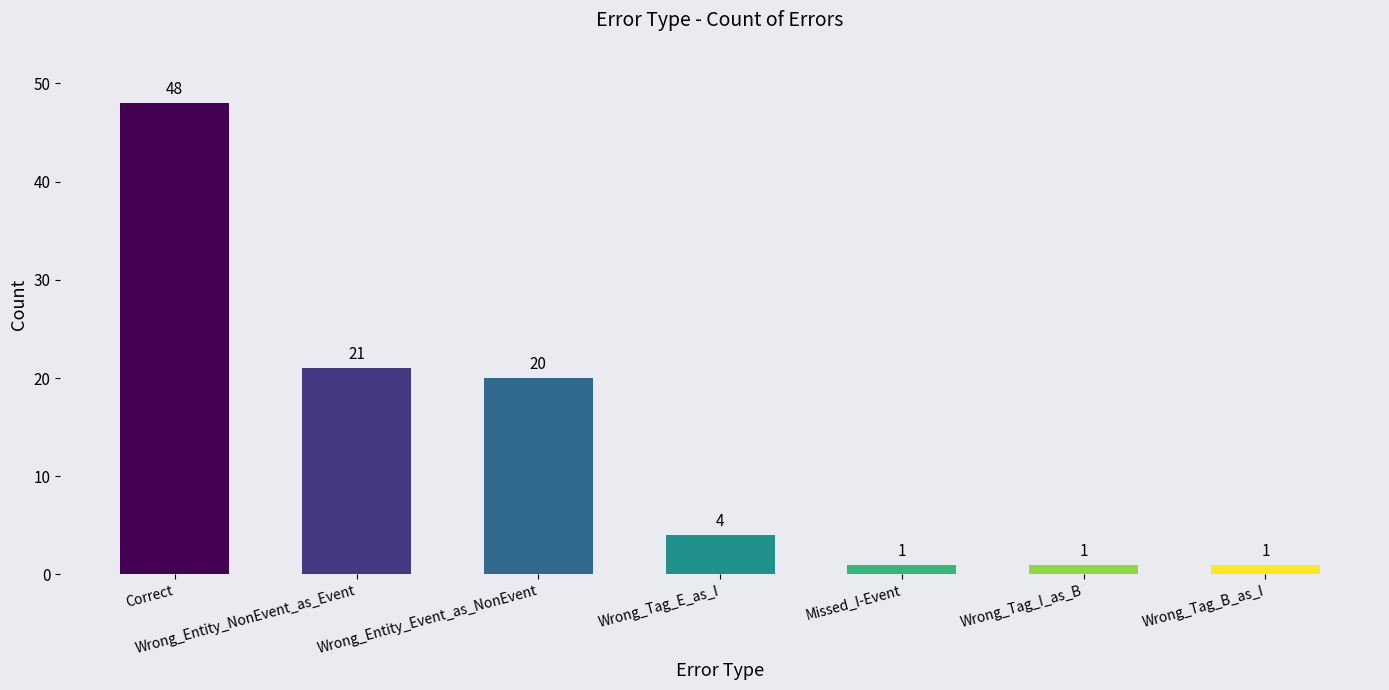

The chart shows a value of 32 at Wrong_Entity_NonEvent_as_Event. True or false?

False